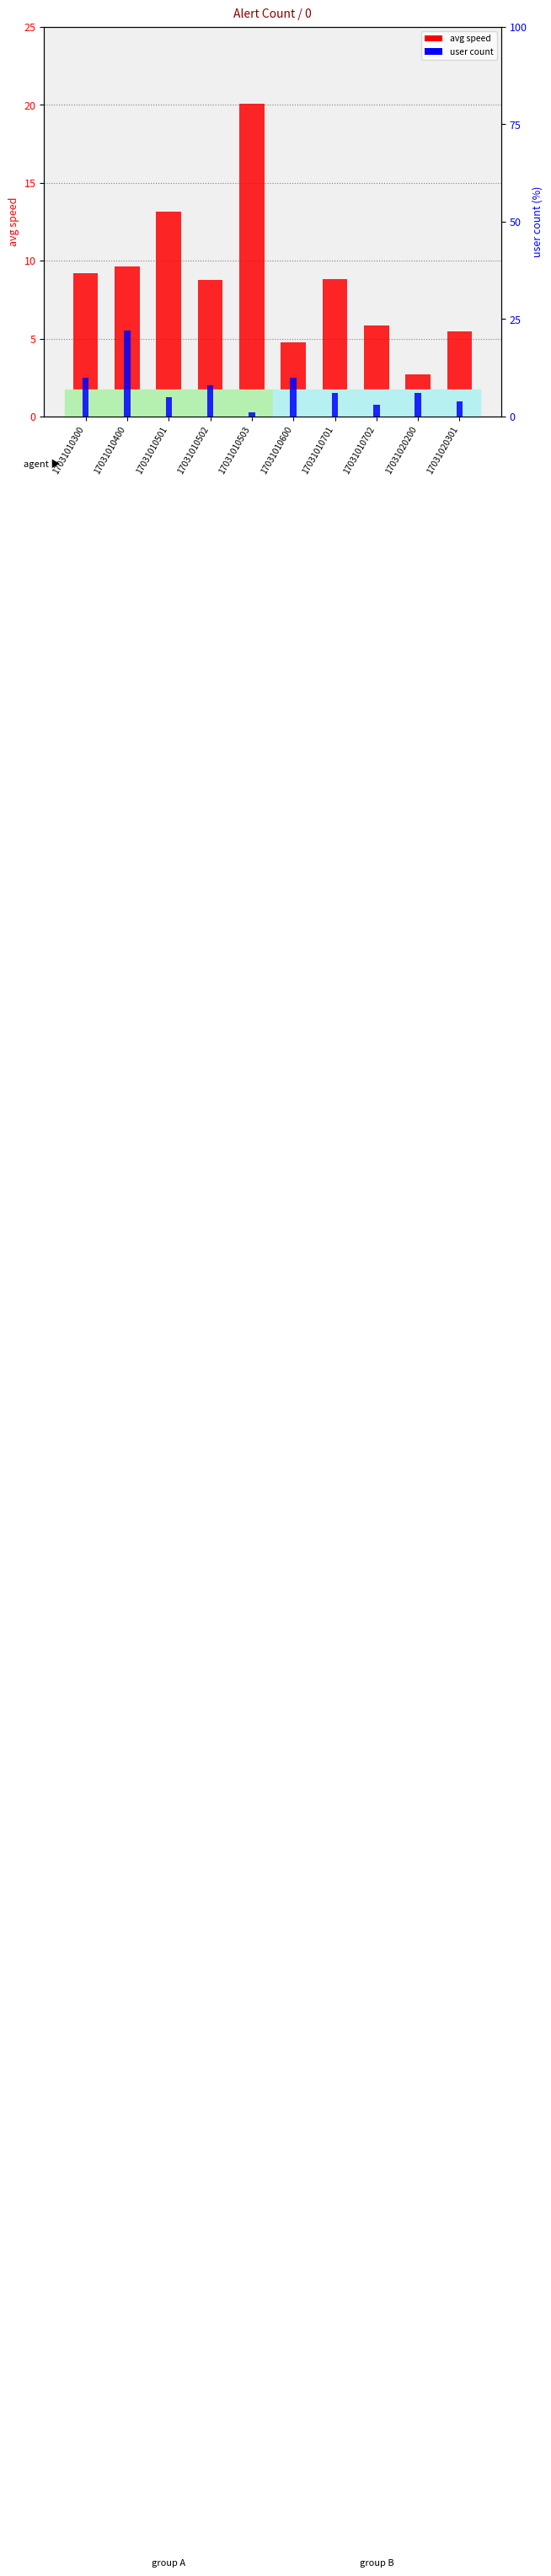

Read the avg speed value at 17031010702.

5.8